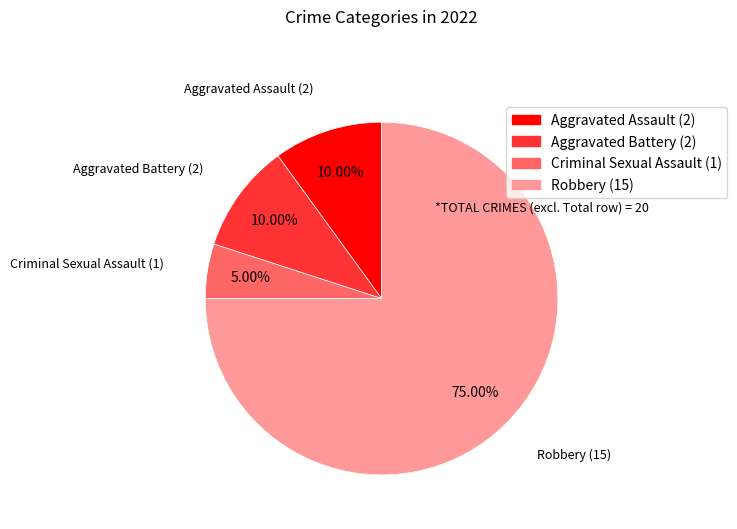

How many segments does this pie chart have?

4